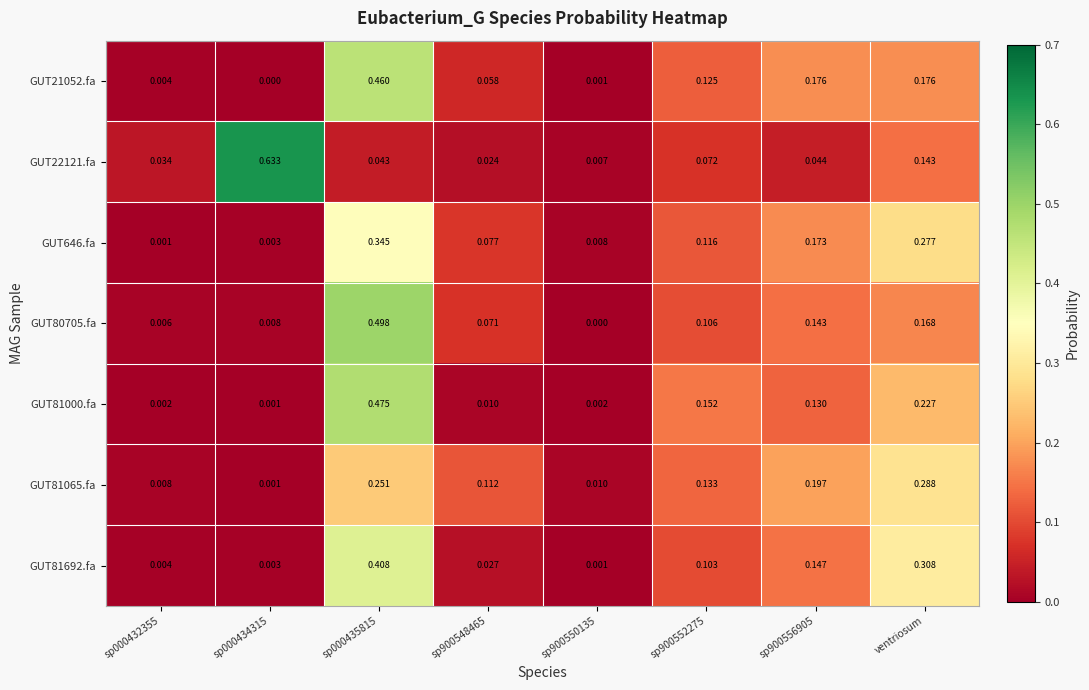

Count the number of data series in this chart.

7